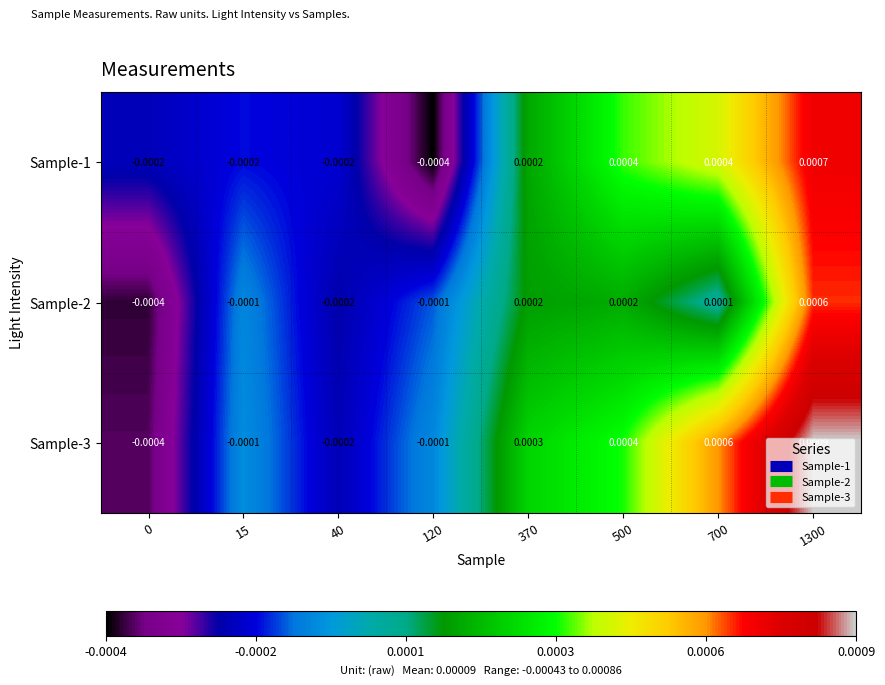

Is the value of Sample-2 at 0 greater than the value of Sample-3 at 15?

No